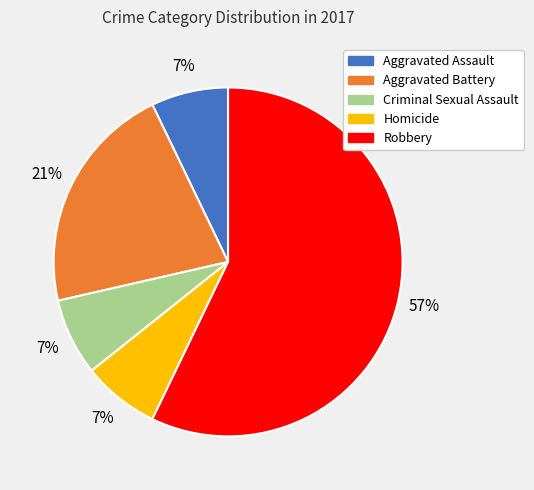

Which slice is the largest?

Robbery